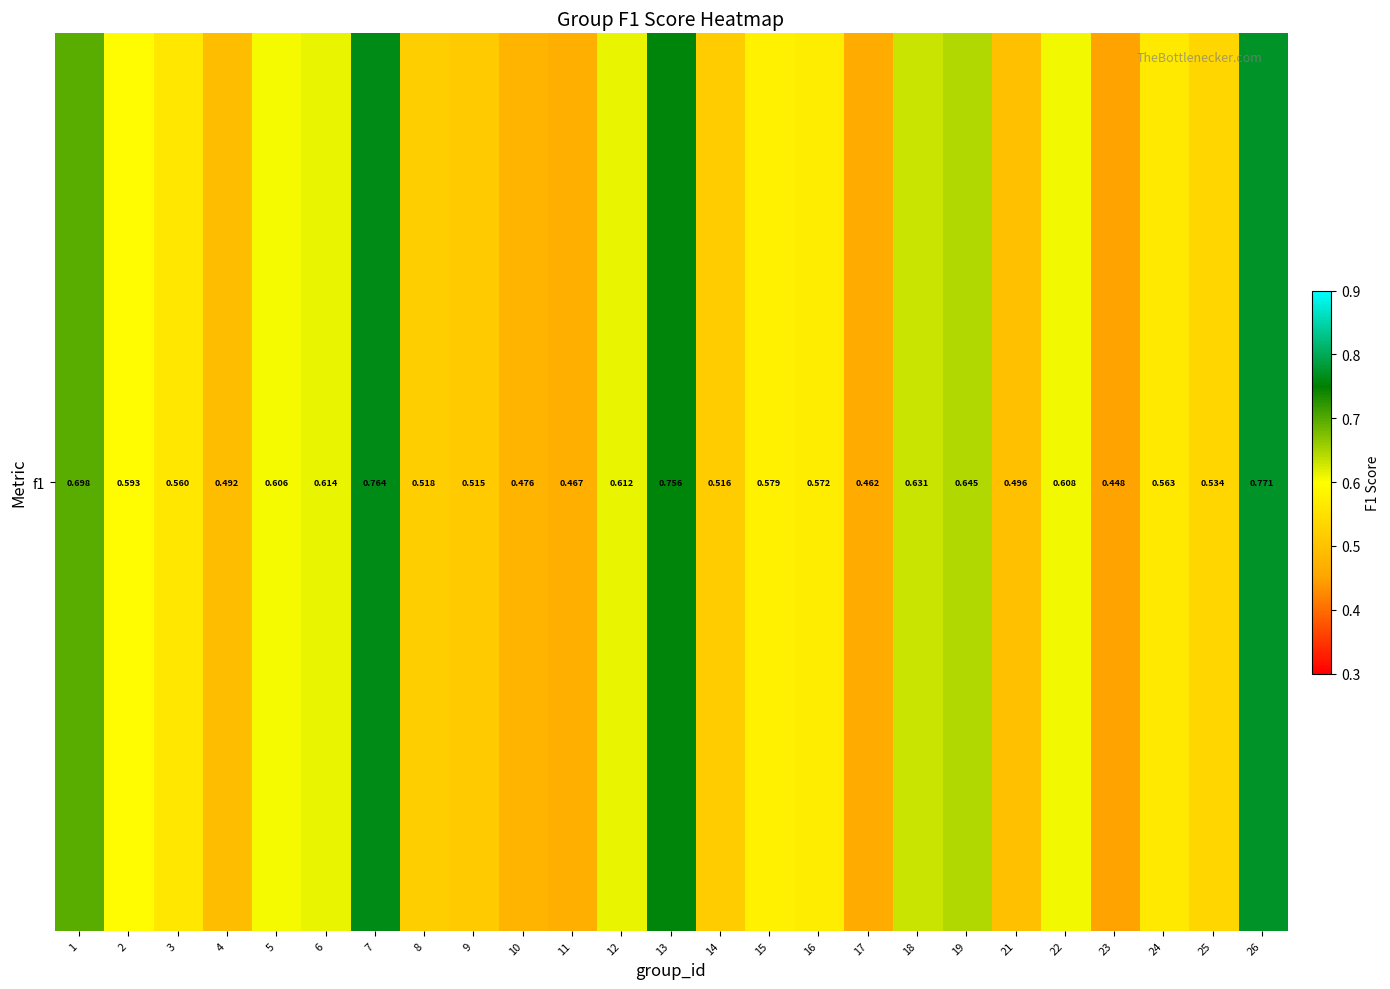

Reading left to right, transcribe all the data shown in this chart.

1=0.7	2=0.6	3=0.6	4=0.5	5=0.6	6=0.6	7=0.8	8=0.5	9=0.5	10=0.5	11=0.5	12=0.6	13=0.8	14=0.5	15=0.6	16=0.6	17=0.5	18=0.6	19=0.6	21=0.5	22=0.6	23=0.4	24=0.6	25=0.5	26=0.8